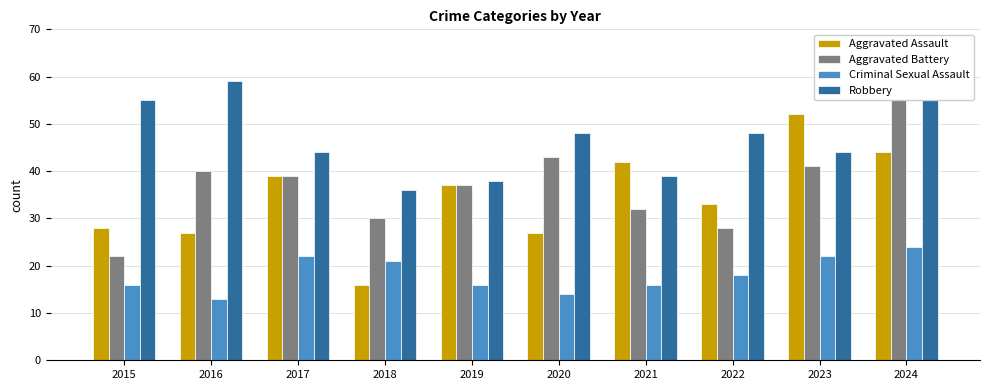

What is the value of the Criminal Sexual Assault bar at the 3rd from the left?

22